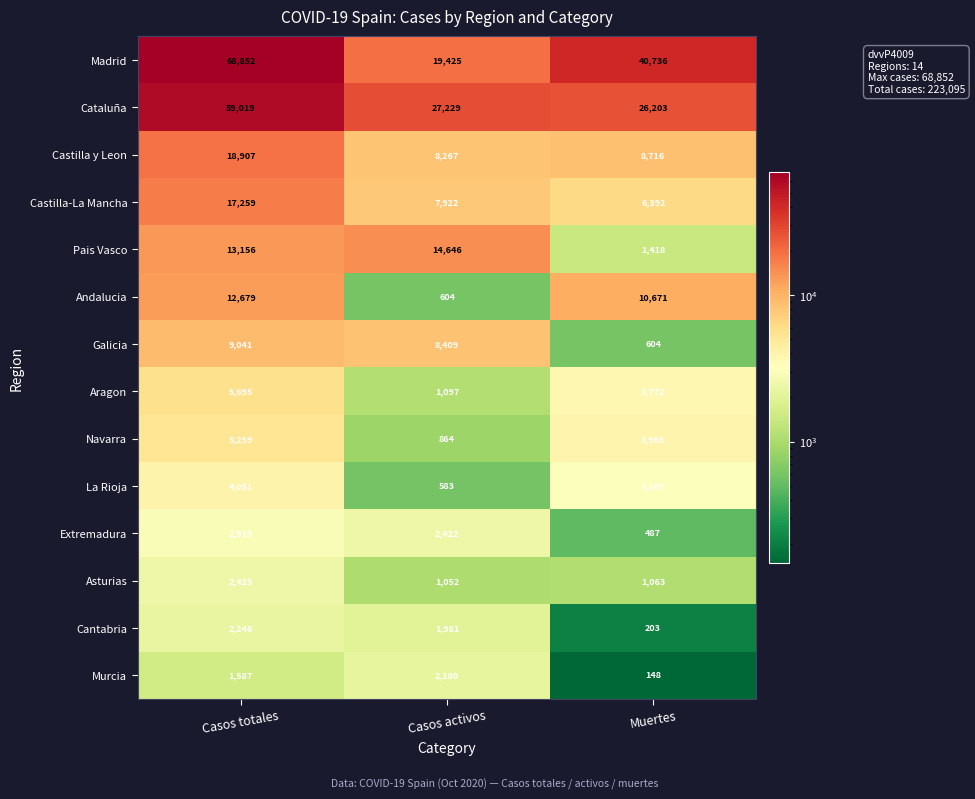

What is the spread (max minus min) of values at Casos activos?

26646